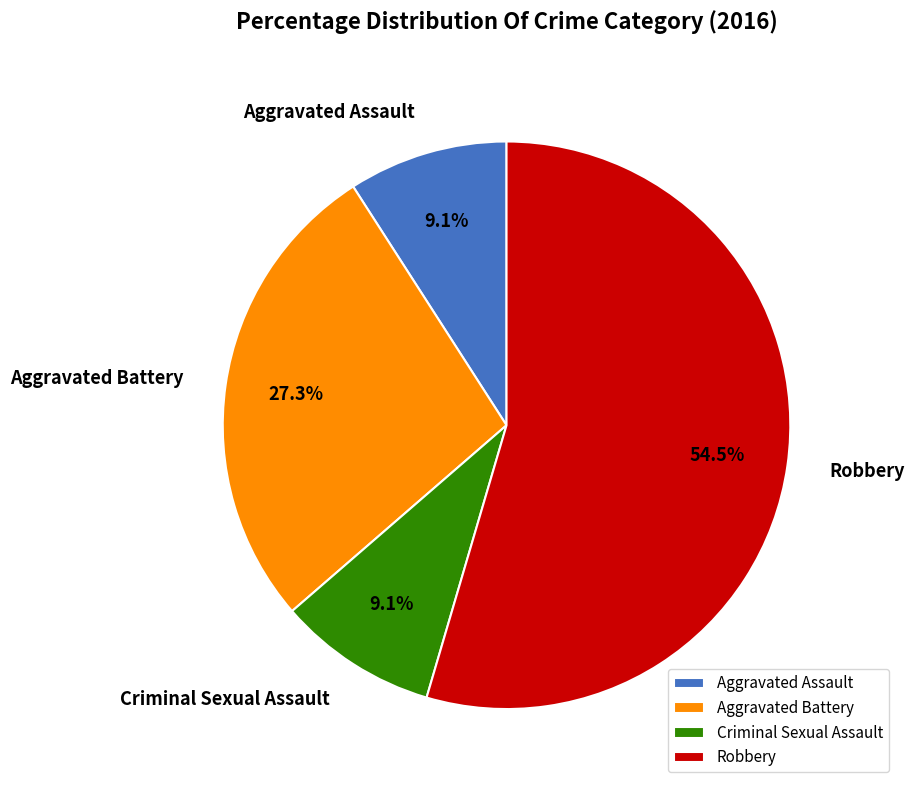

What is the majority slice?

Robbery